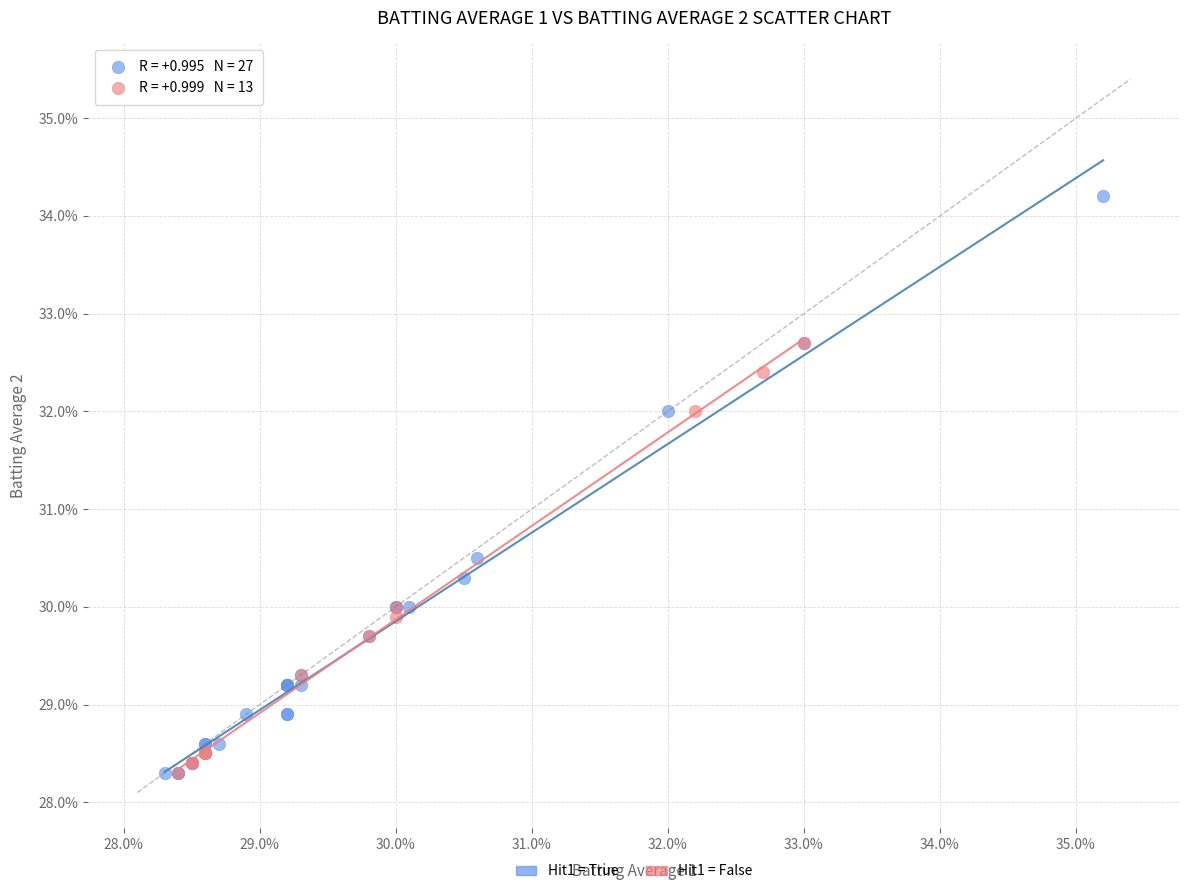

Which series reaches the maximum Y coordinate?

Hit1 = True